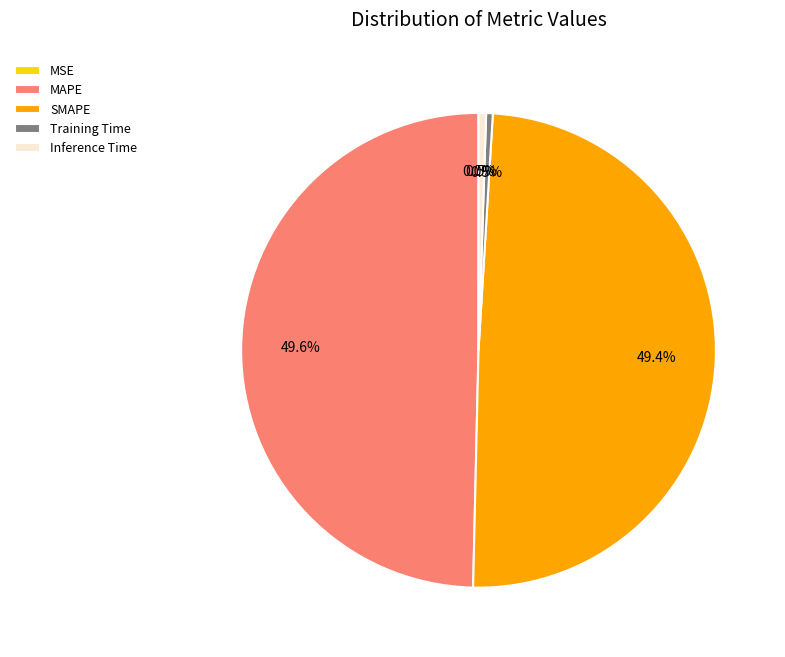

What percentage is NOT represented by MAPE?

50.4%